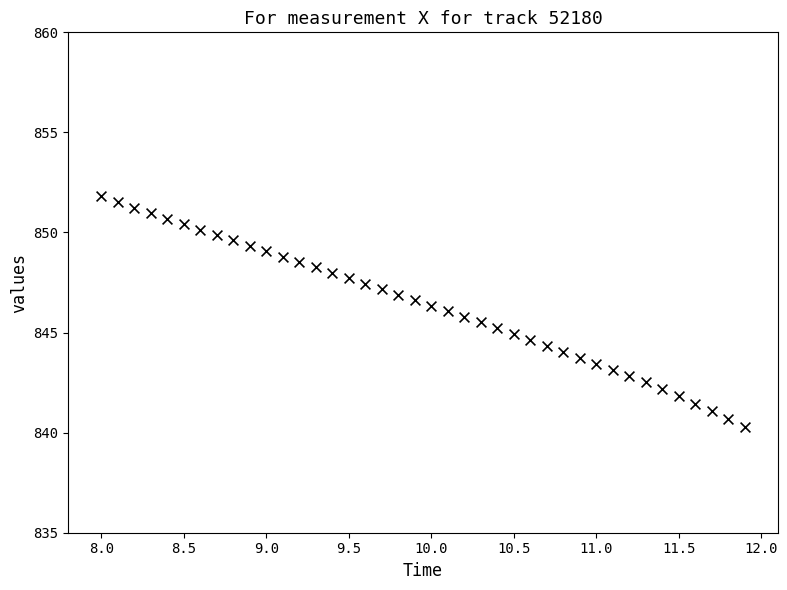

What is the range of X values (max minus min)?

3.9